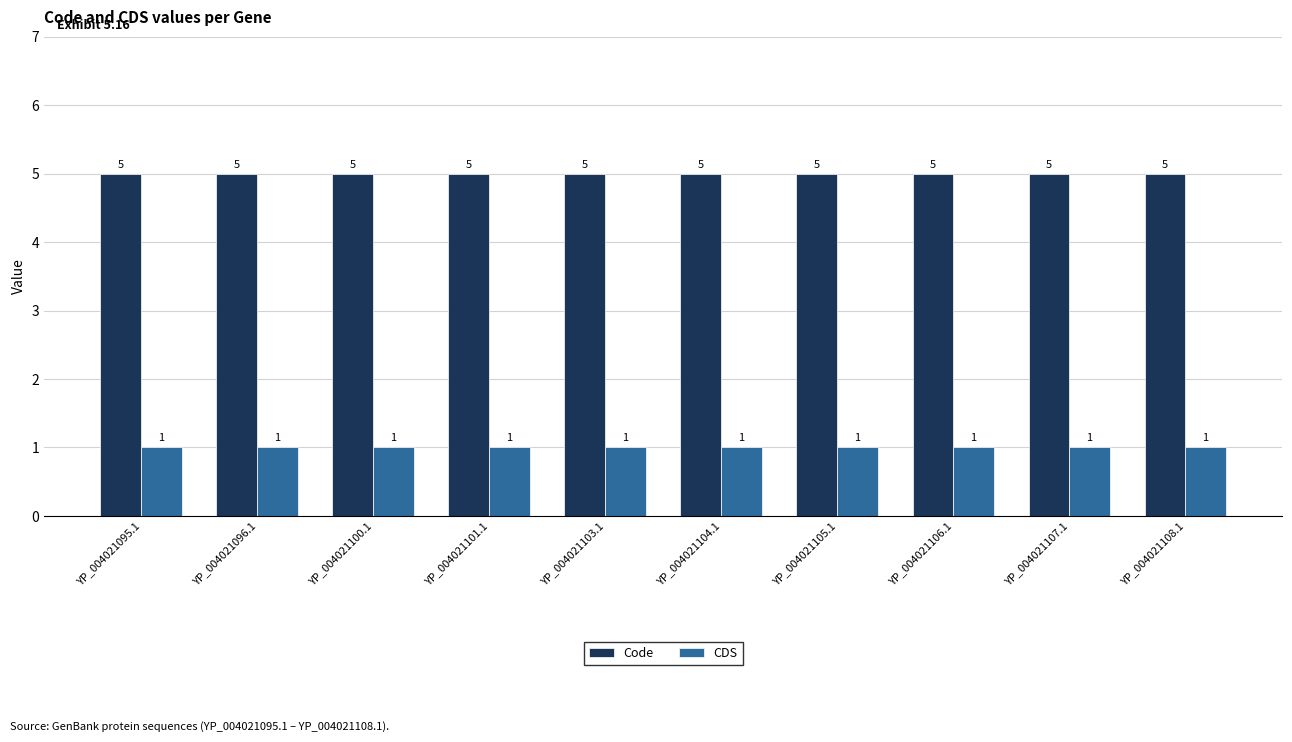

What is the minimum value for Code?

5